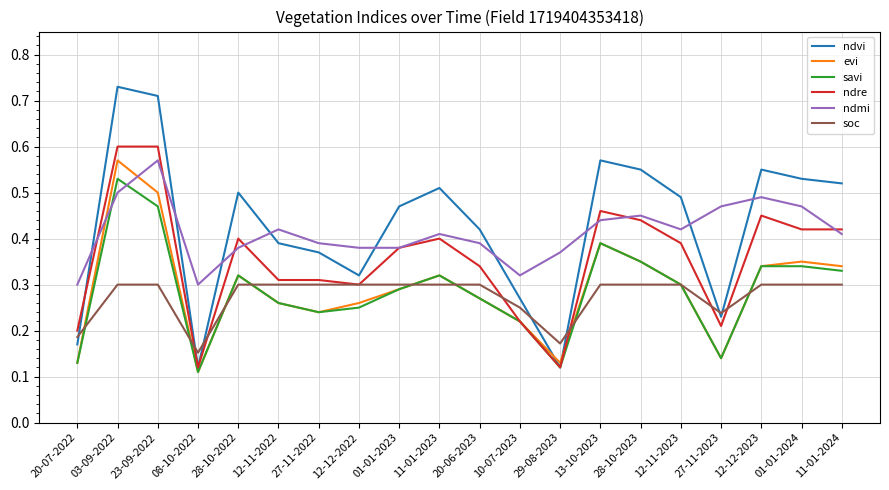

What position from the left is 27-11-2022?

7